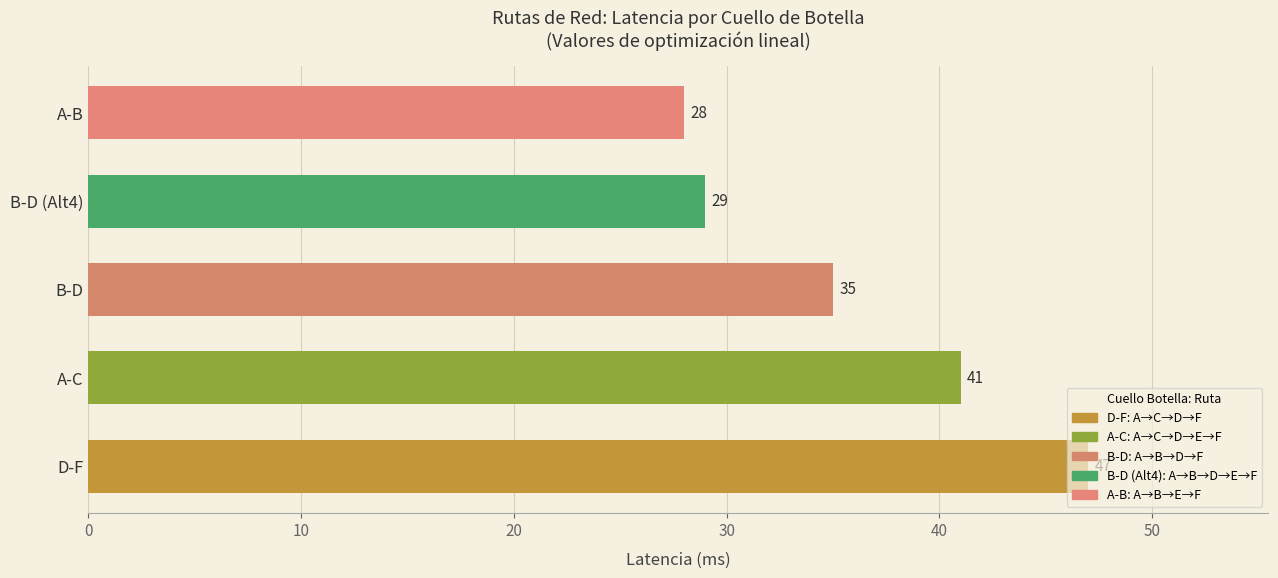

Rank the categories by value from highest to lowest.

D-F, A-C, B-D, B-D (Alt4), A-B